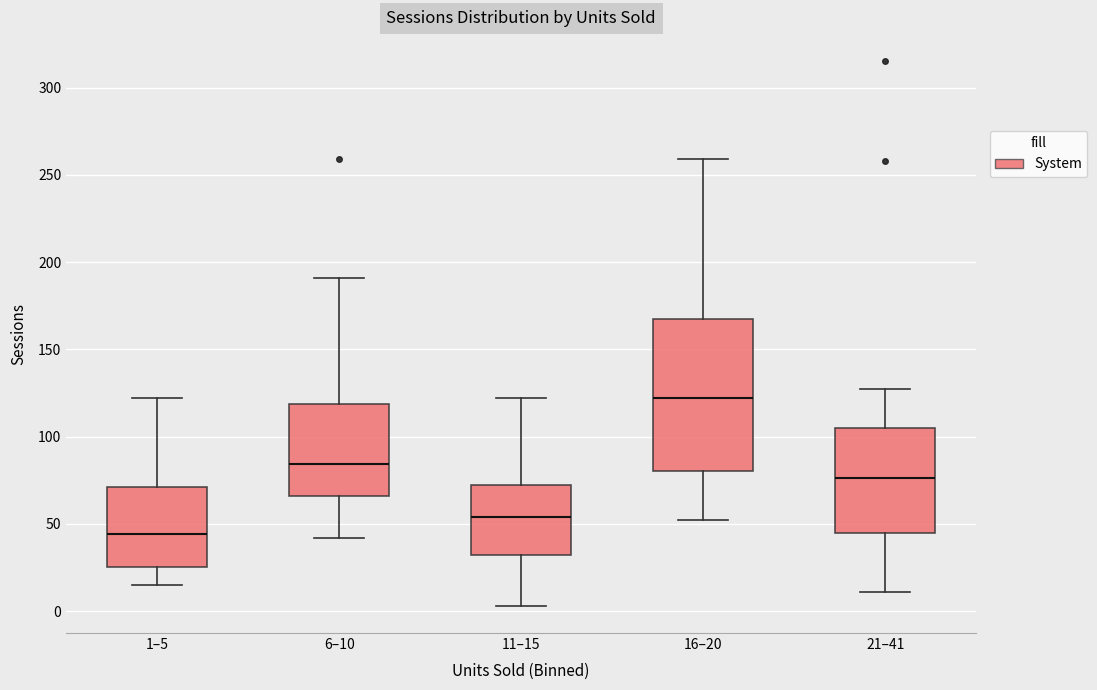

Where is the lower edge of the box for 1–5 on the y-axis? The values are not printed on the chart, so give them approximately, as read against the axis.

25